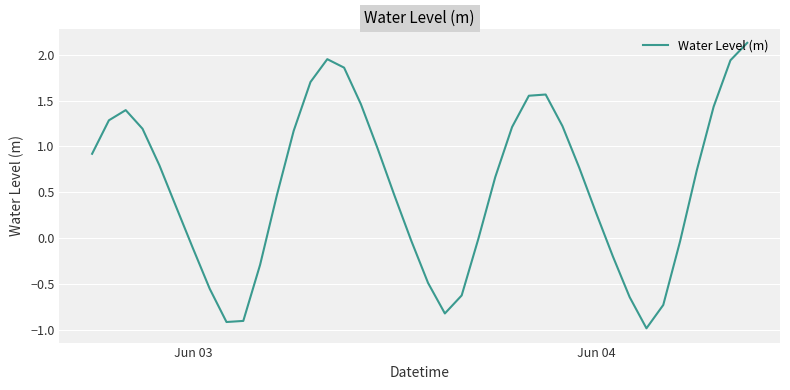

What is the smallest value displayed?

-1.0